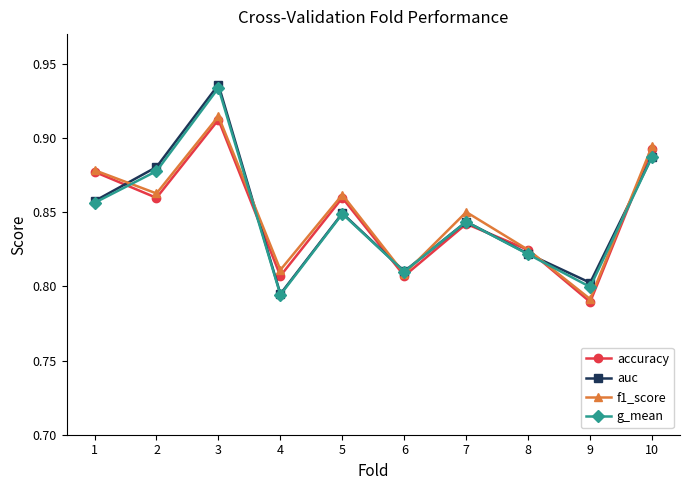

True or false: f1_score has more than 1 interior local peaks.

True